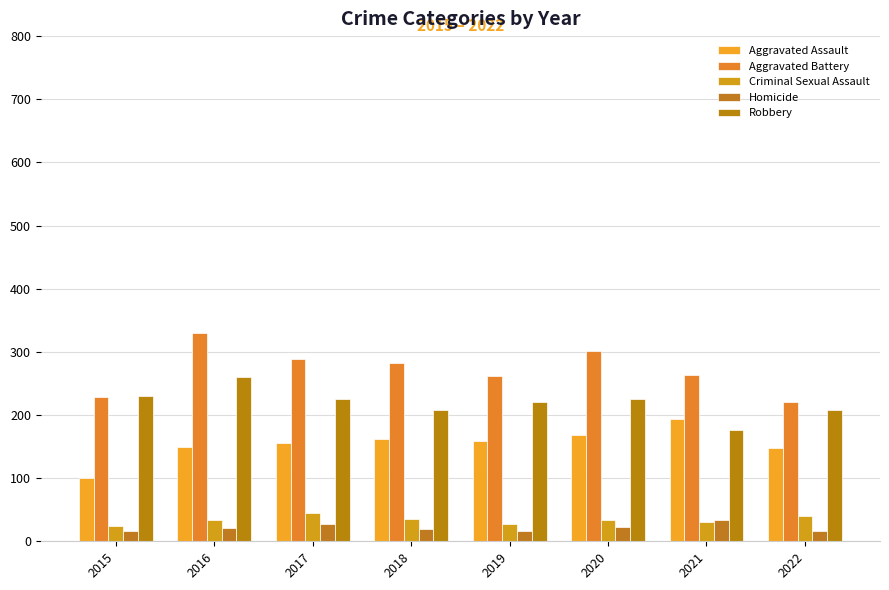

Reading left to right, list all the values displayed in this chart.

Aggravated Assault: 2015=101	2016=150	2017=156	2018=162	2019=159	2020=169	2021=194	2022=148
Aggravated Battery: 2015=229	2016=330	2017=289	2018=283	2019=261	2020=302	2021=264	2022=221
Criminal Sexual Assault: 2015=24	2016=34	2017=45	2018=36	2019=28	2020=34	2021=30	2022=40
Homicide: 2015=17	2016=21	2017=27	2018=20	2019=17	2020=22	2021=33	2022=17
Robbery: 2015=230	2016=260	2017=226	2018=208	2019=221	2020=225	2021=176	2022=208